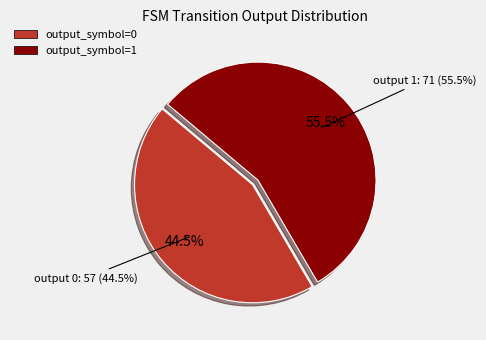

How many slices are in this pie chart?

2